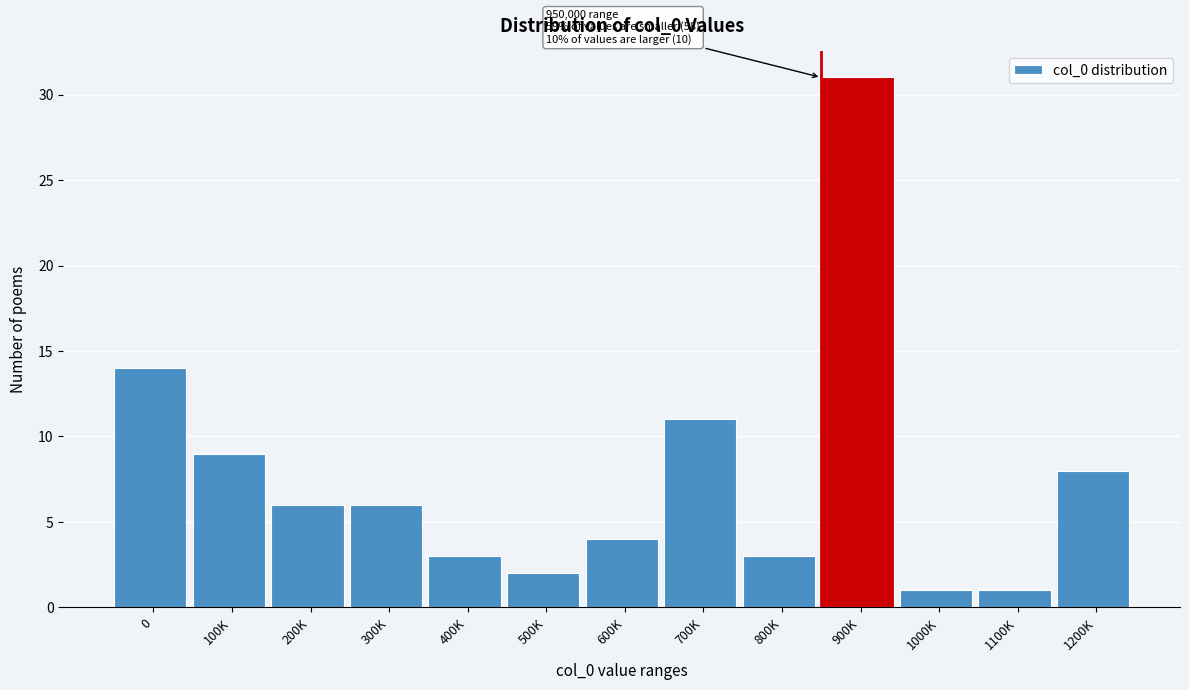

Reading right to left, list all the values displayed in this chart.

1200K=8	1100K=1	1000K=1	900K=31	800K=3	700K=11	600K=4	500K=2	400K=3	300K=6	200K=6	100K=9	0=14